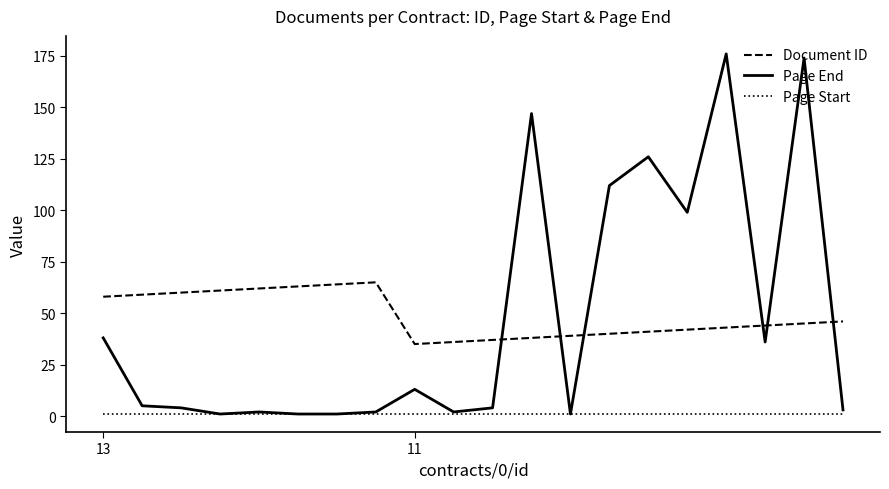

After their last crossing, which series has the higher values: Page End or Document ID?

Document ID